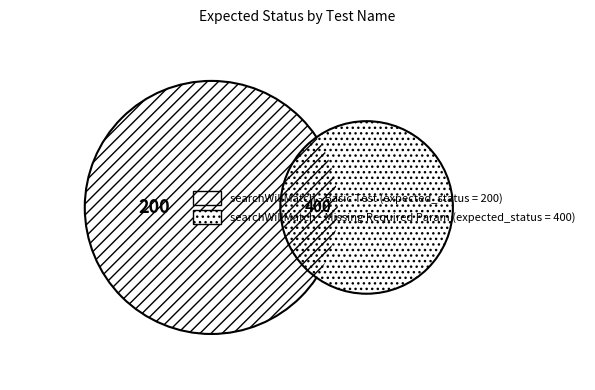

True or false: searchWillMatch - Basic Test accounts for 42% of the total.

False